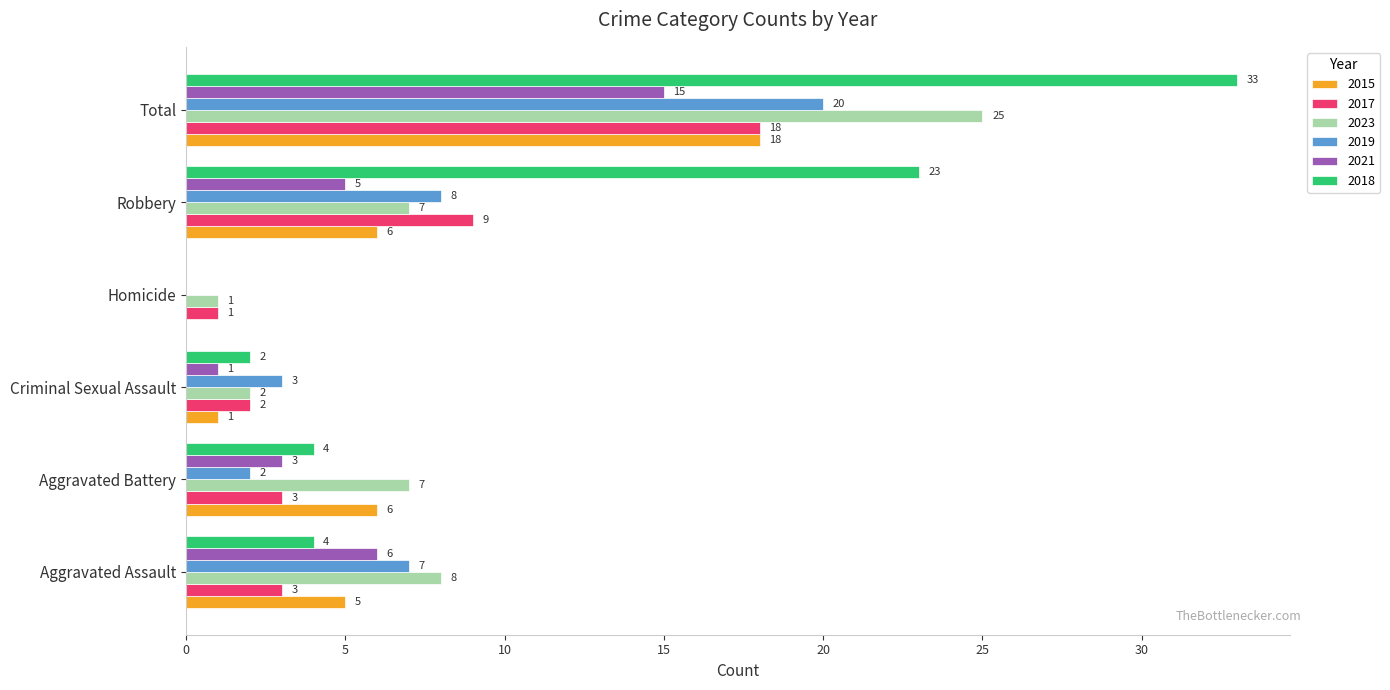

At which label is 2021 closest to 7?

Aggravated Assault